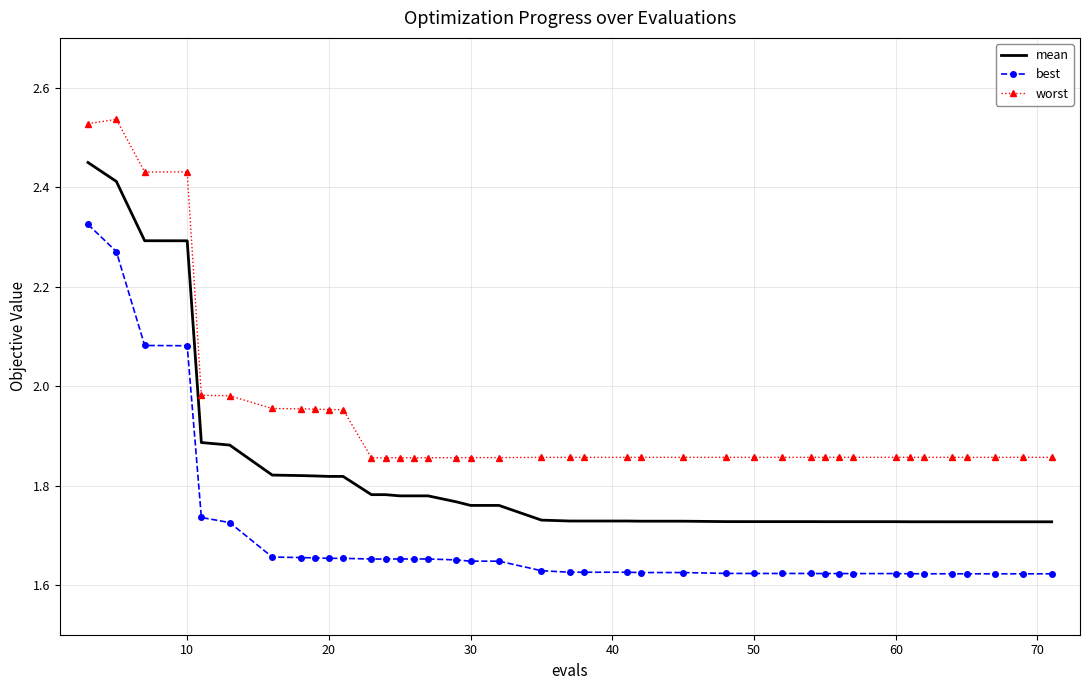

Rank the series by their maximum value, from highest to lowest.

worst, mean, best